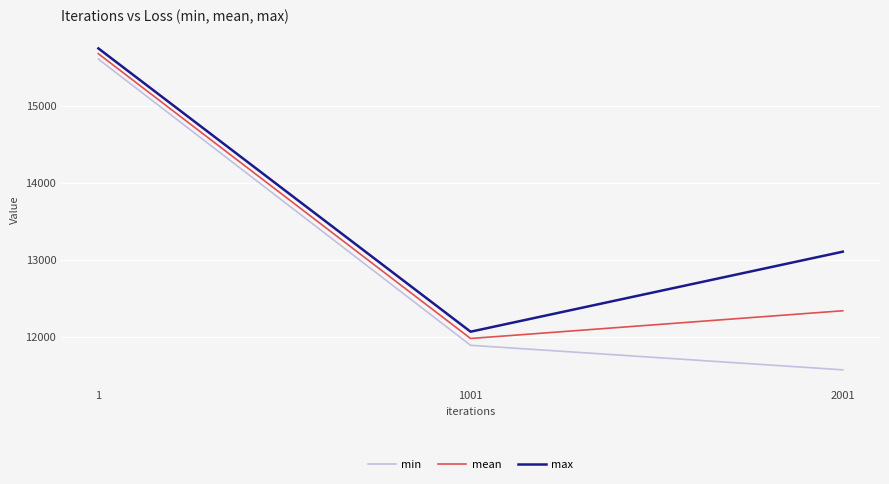

What is the difference between the highest and lowest values at 1001?

176.3